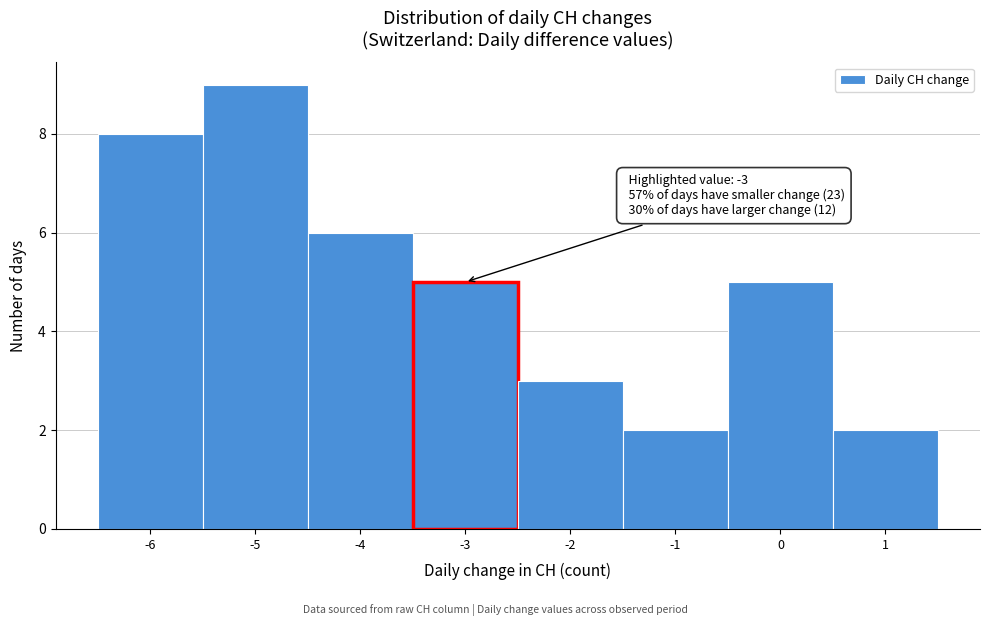

Which range on the x-axis has the tallest bar?

-5.5 to -4.5